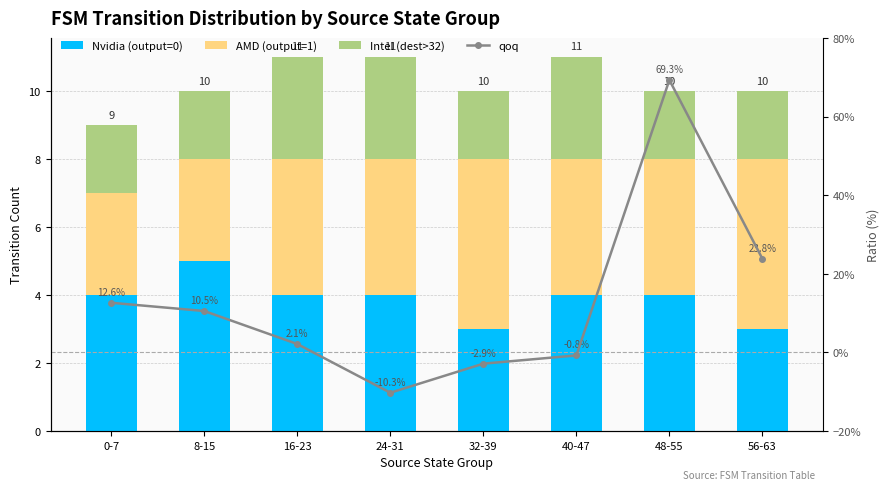

At which category is the sum across all series the highest?

48-55